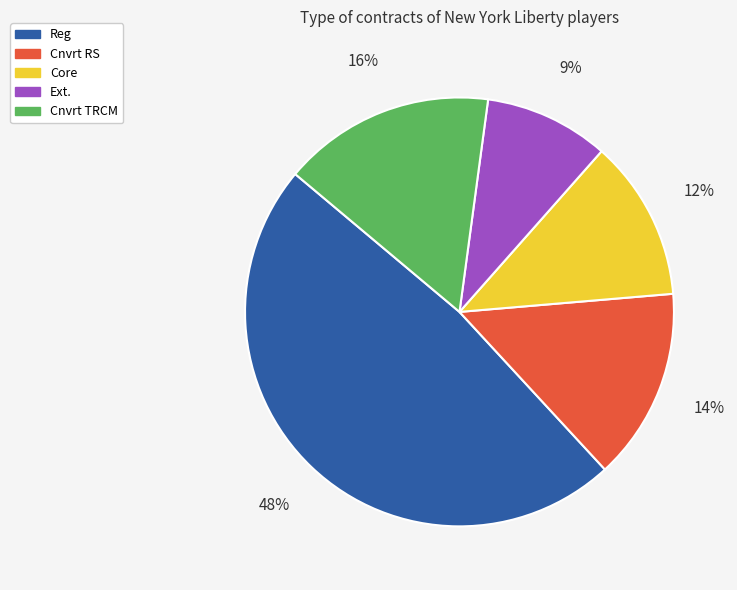

To the nearest percent, what percentage of the pie is Reg?

48%